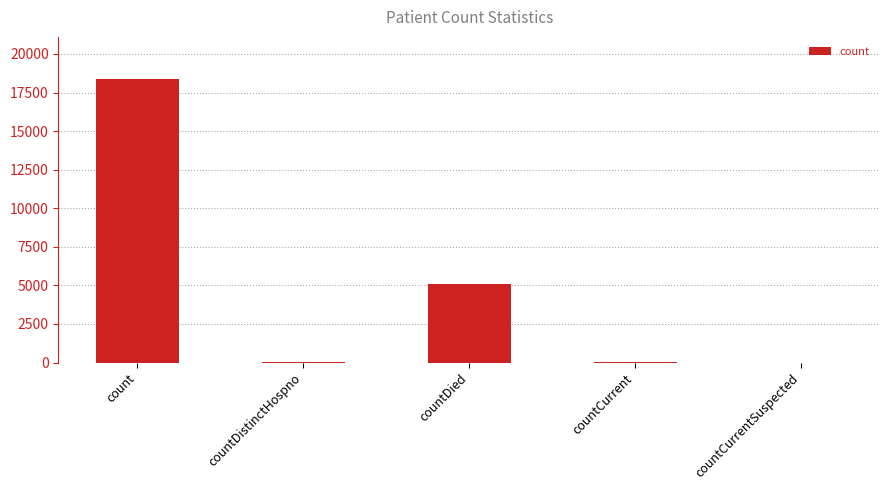

Which has a higher value, countCurrent or countDied?

countDied